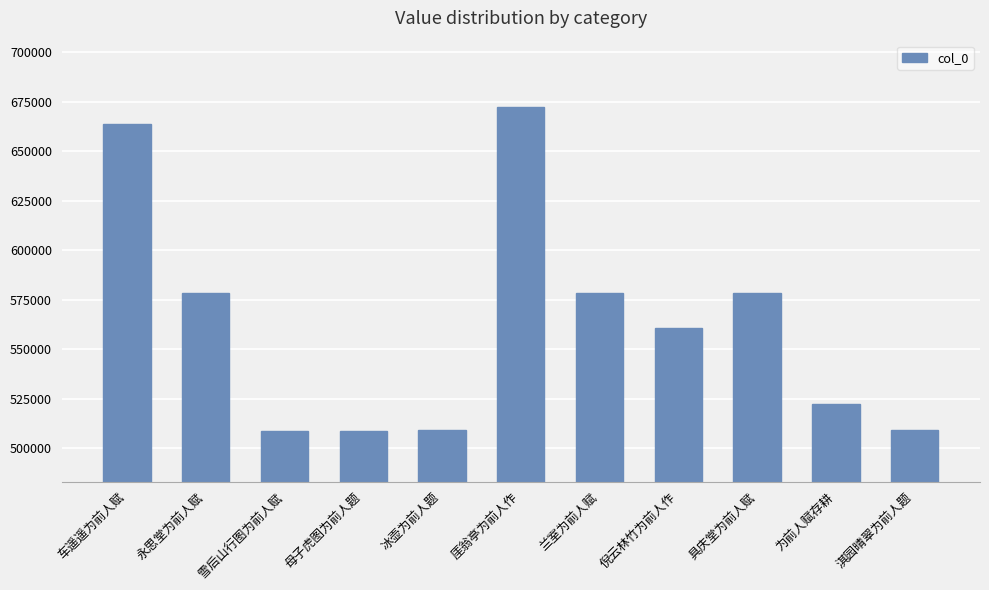

What is the approximate value at 雪后山行图为前人赋?

508545